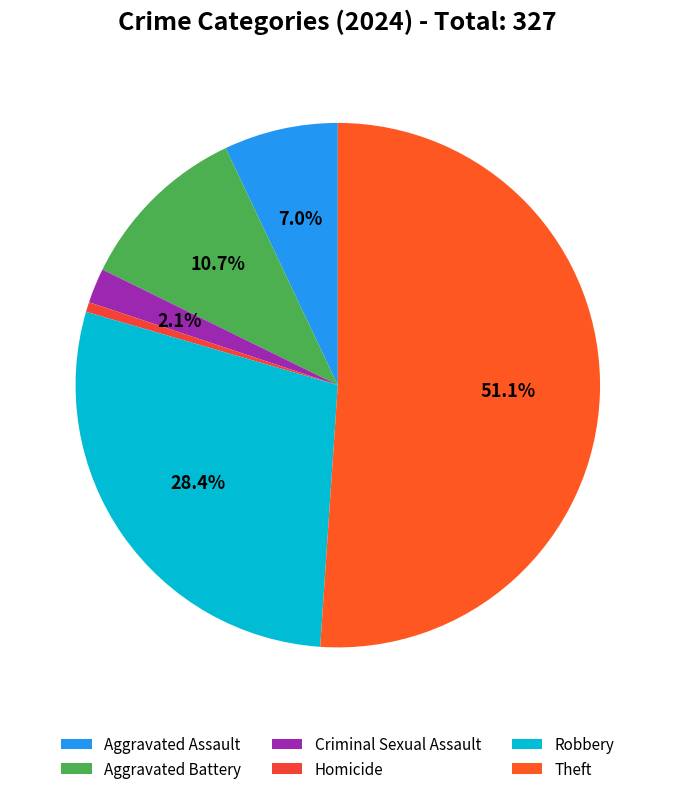

How many slices are in this pie chart?

6